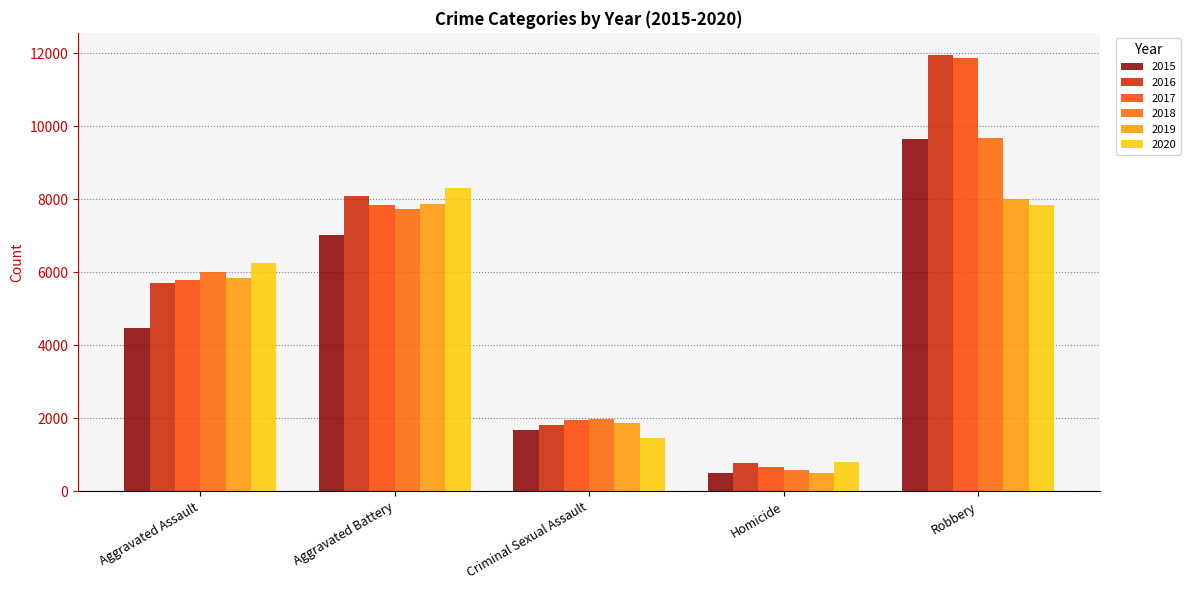

What is the label of the 2nd bar from the right?

Homicide